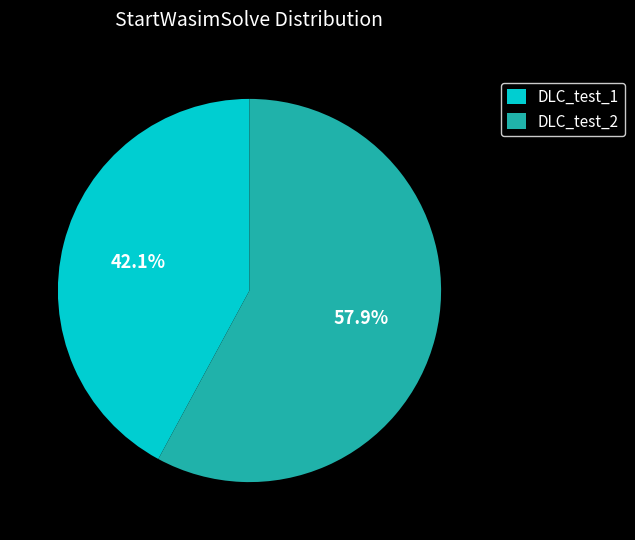

True or false: DLC_test_1 accounts for 42% of the total.

True